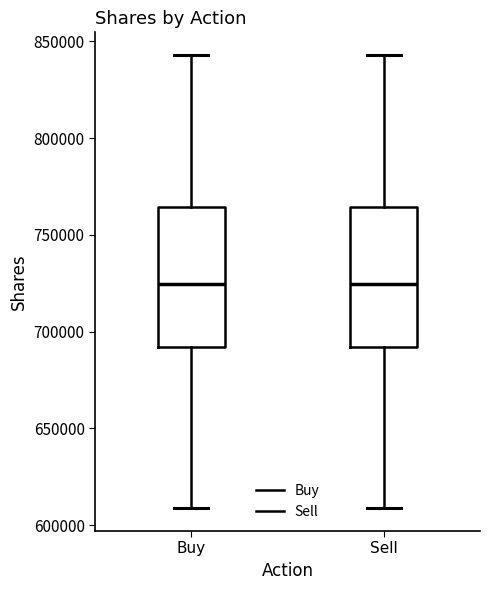

Reading left to right, read every box against the y-axis: the position of its median line, the range the box covers, and the ends of its whiskers. The values are not printed on the chart, so give them approximately, as read against the axis.

Buy: median 725000, box 690000 to 765000, whiskers 610000 to 845000
Sell: median 725000, box 690000 to 765000, whiskers 610000 to 845000